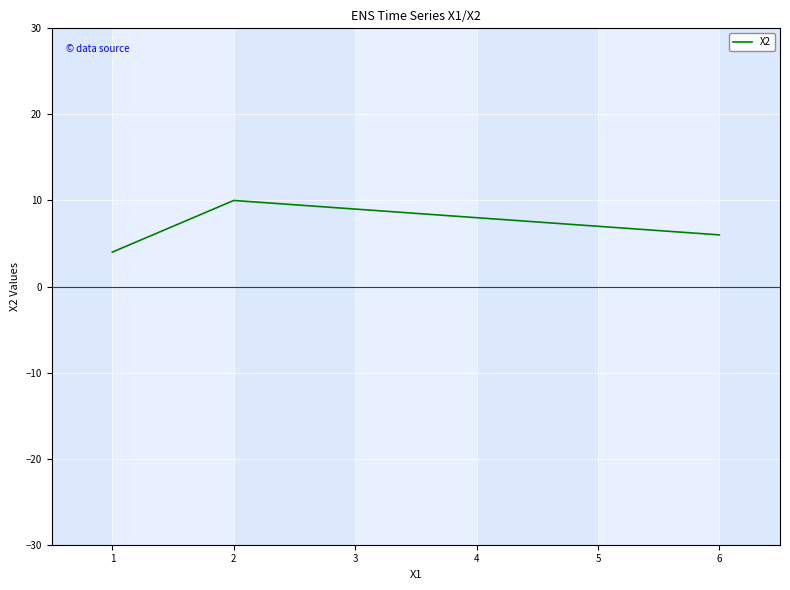

True or false: the data shows 10 at 6.

False